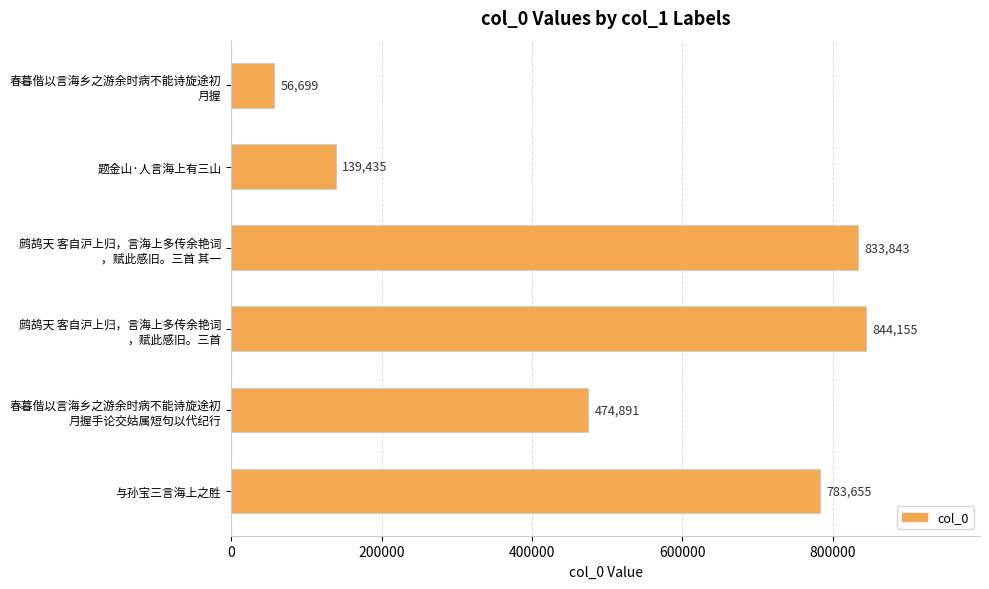

What is the label of the 5th bar from the bottom?

题金山·人言海上有三山